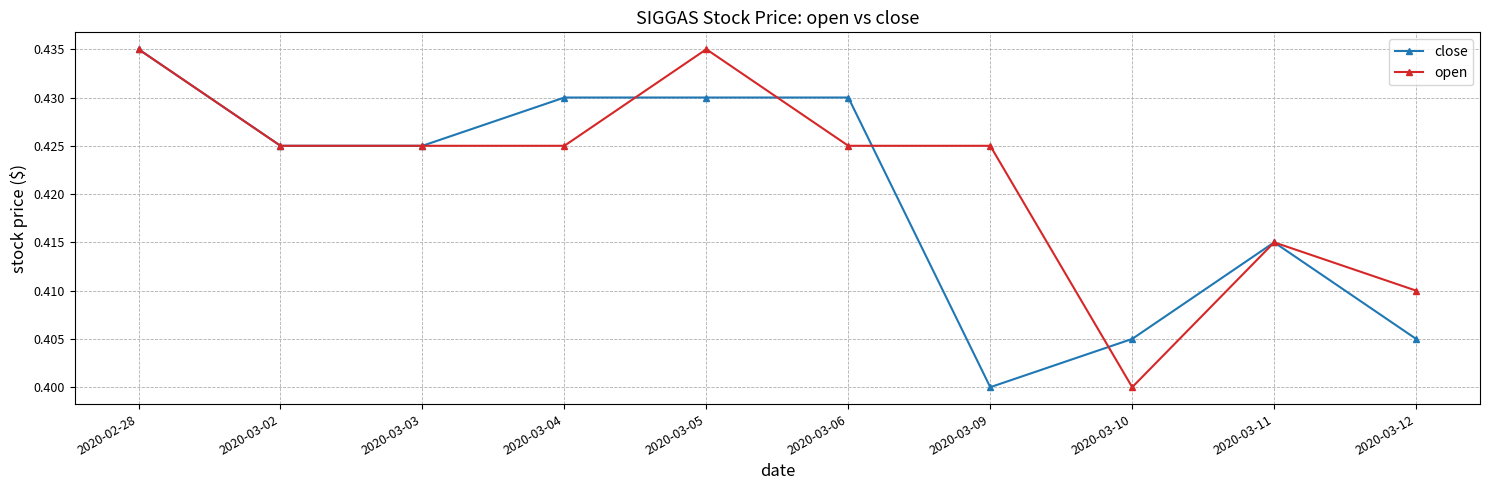

List the series in order of their overall mean, highest first.

open, close